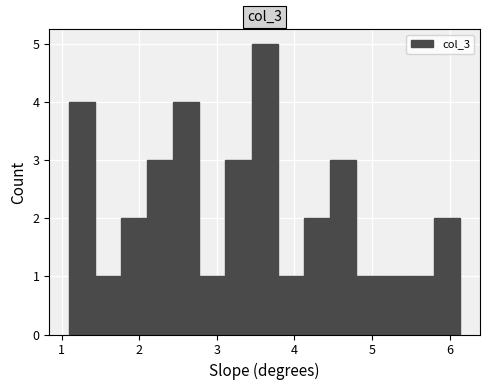

Read against the x-axis, roughly where is the centre of the tallest bar?

3.6